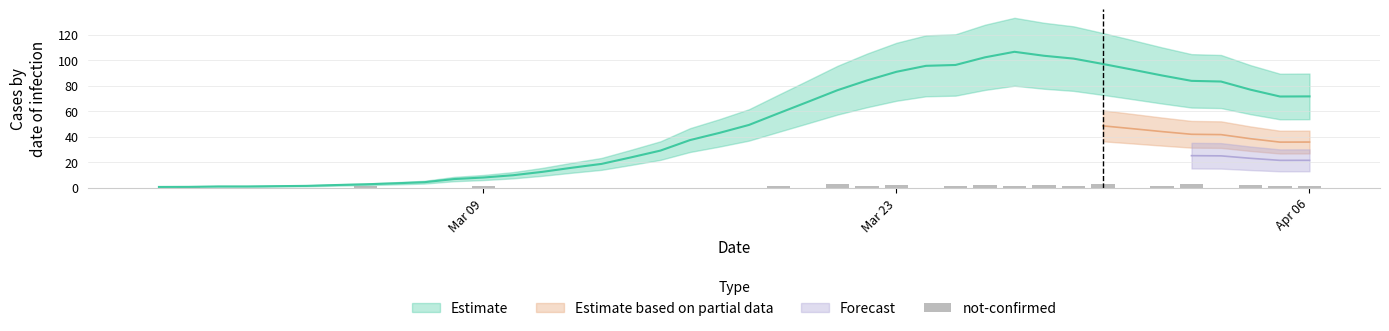

What is the approximate value at Mar 23?

2